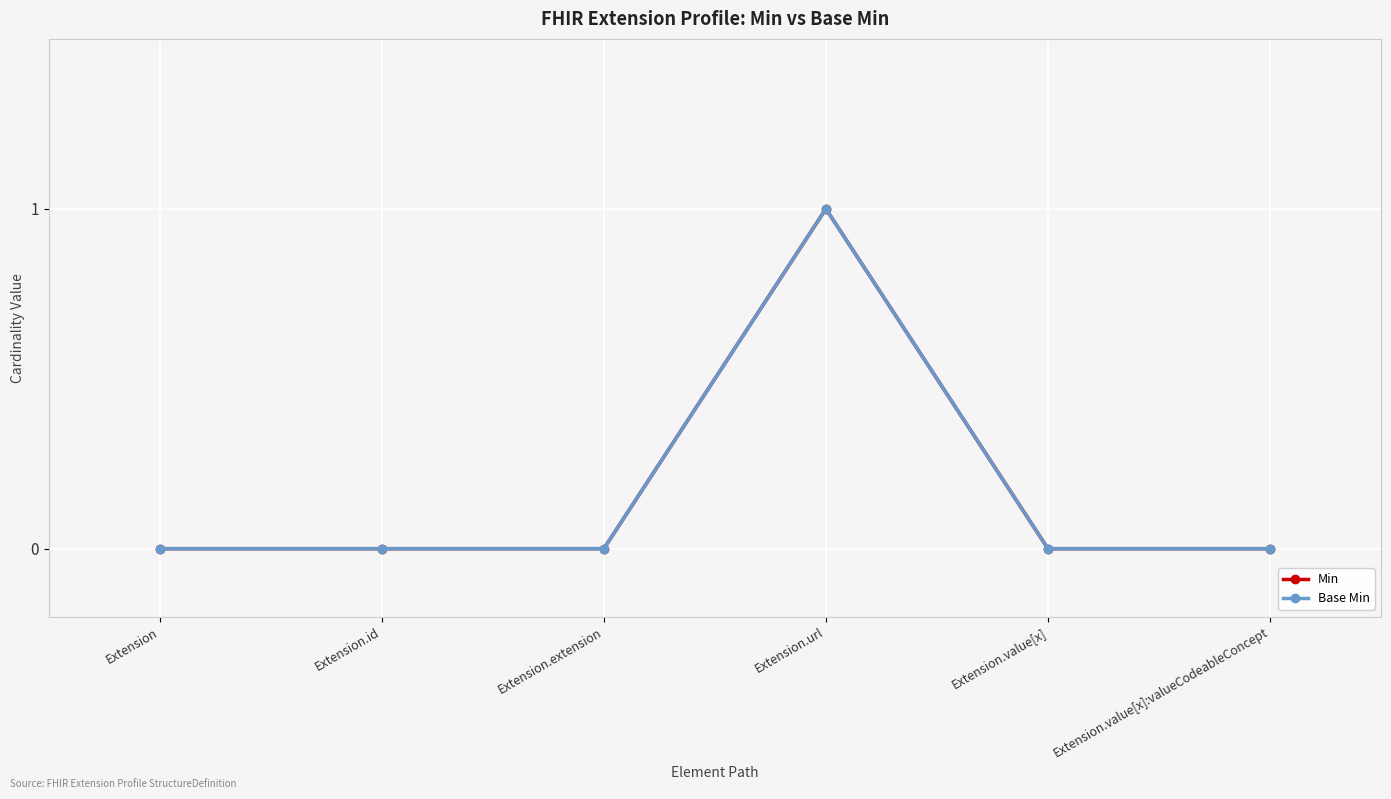

Does the chart have visible grid lines?

Yes